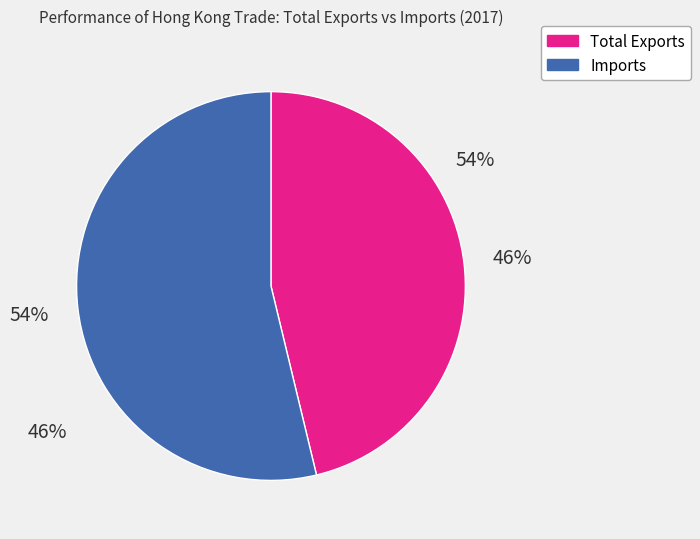

Approximately how many times larger is the value at Imports compared to Total Exports?

1.2